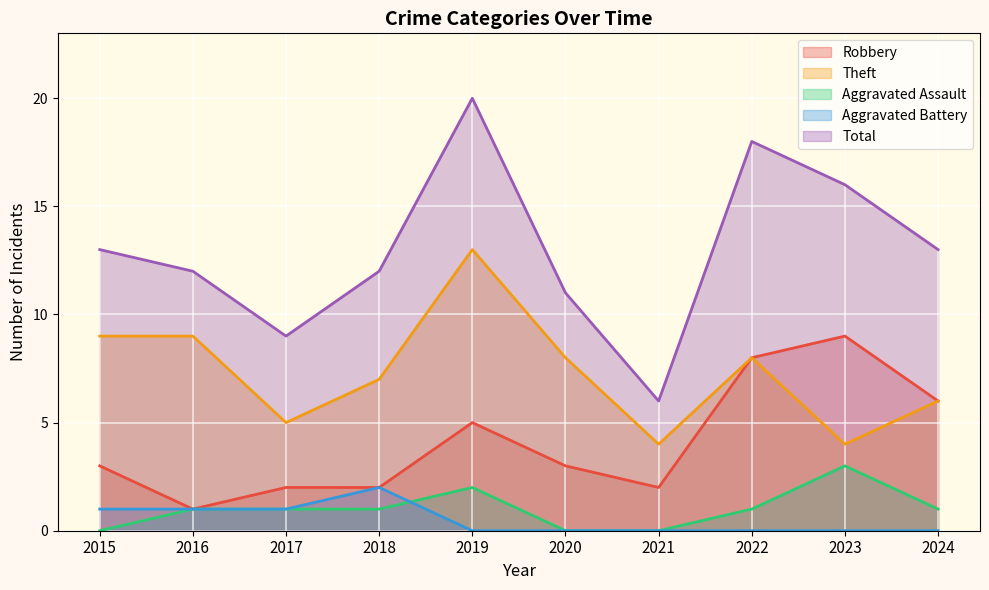

At which label does Aggravated Assault first exceed 1?

2019